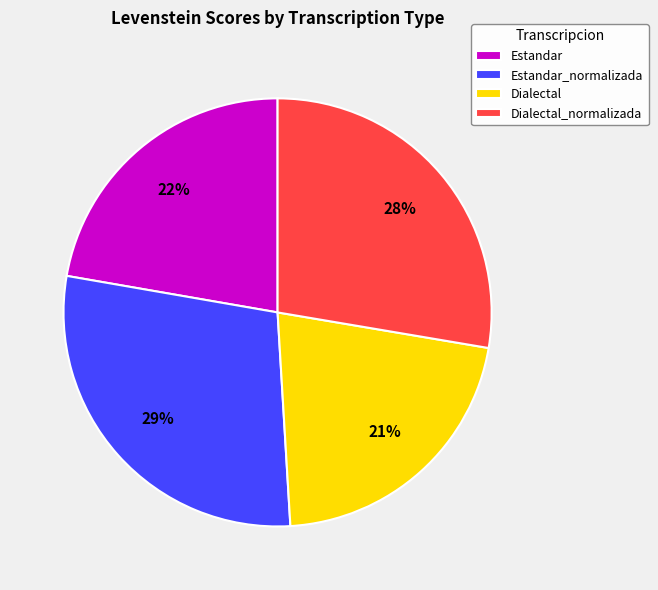

True or false: Estandar accounts for 22% of the total.

True